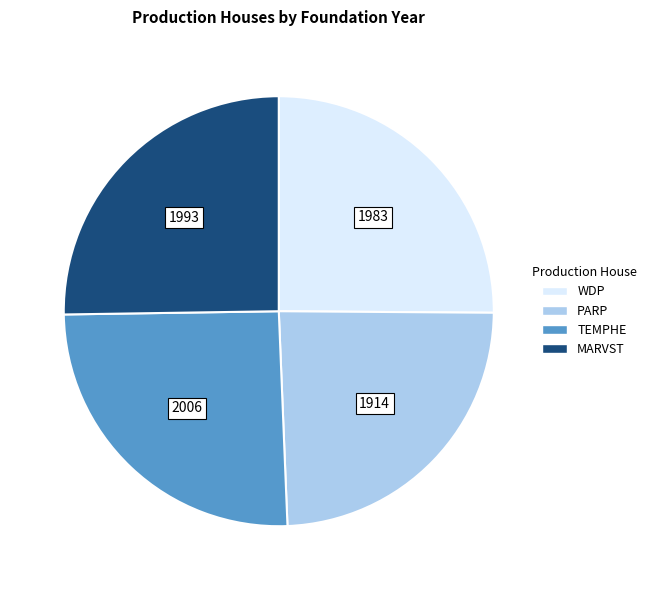

Which category has the smallest portion of the pie?

PARP